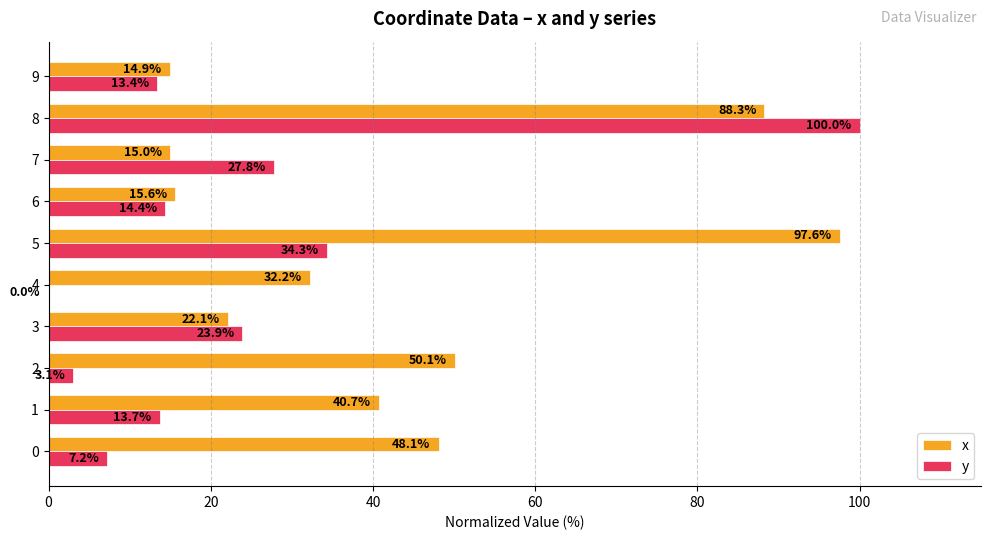

The value of x at 3 is 22.1. True or false?

True